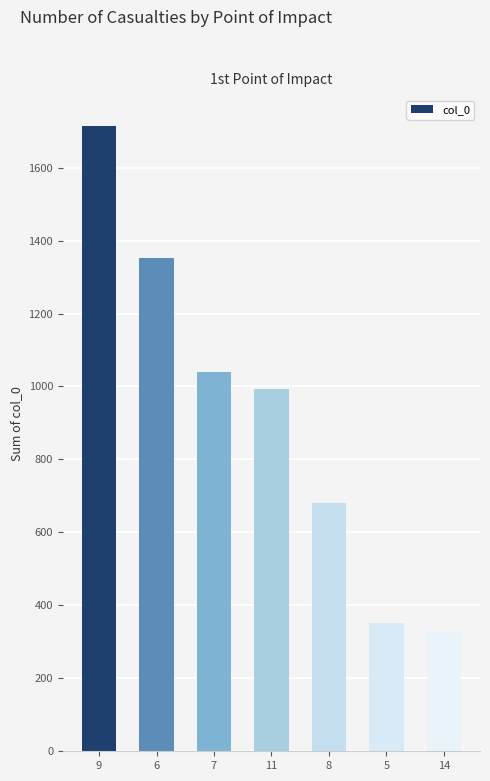

List the labels in order of value, largest first.

9, 6, 7, 11, 8, 5, 14